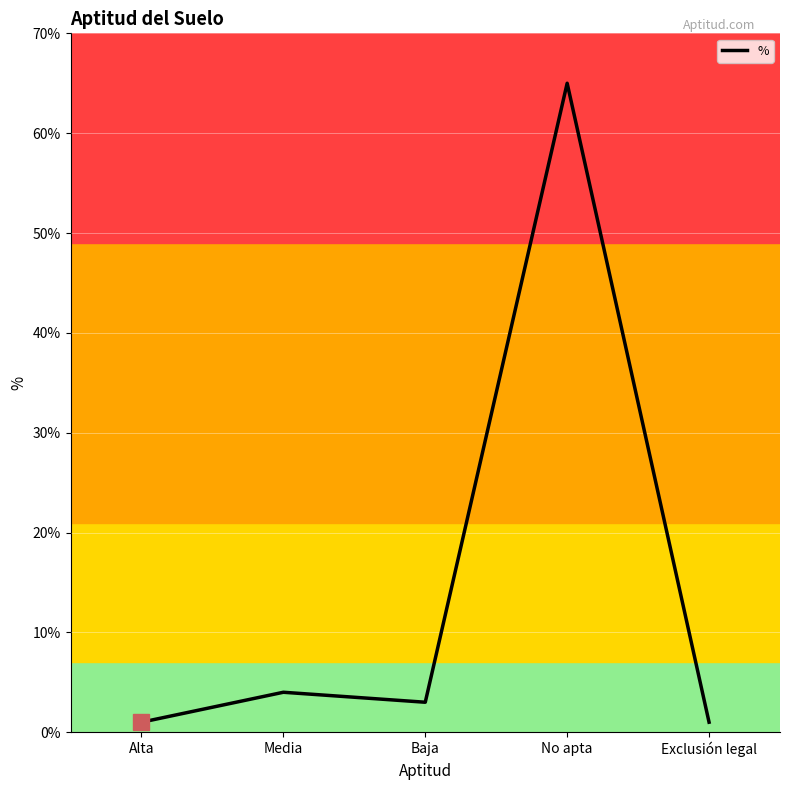

Reading left to right, transcribe all the data shown in this chart.

Alta=1	Media=4	Baja=3	No apta=65	Exclusión legal=1